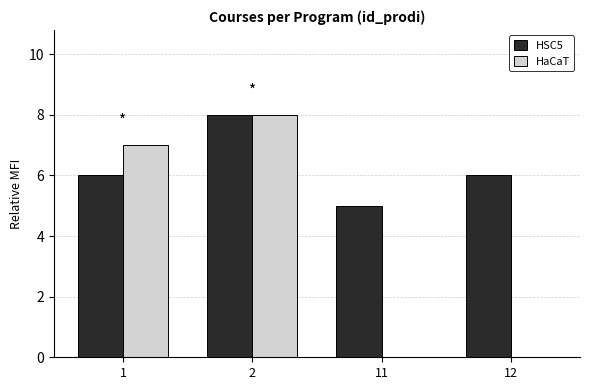

What is the greatest value displayed?

8